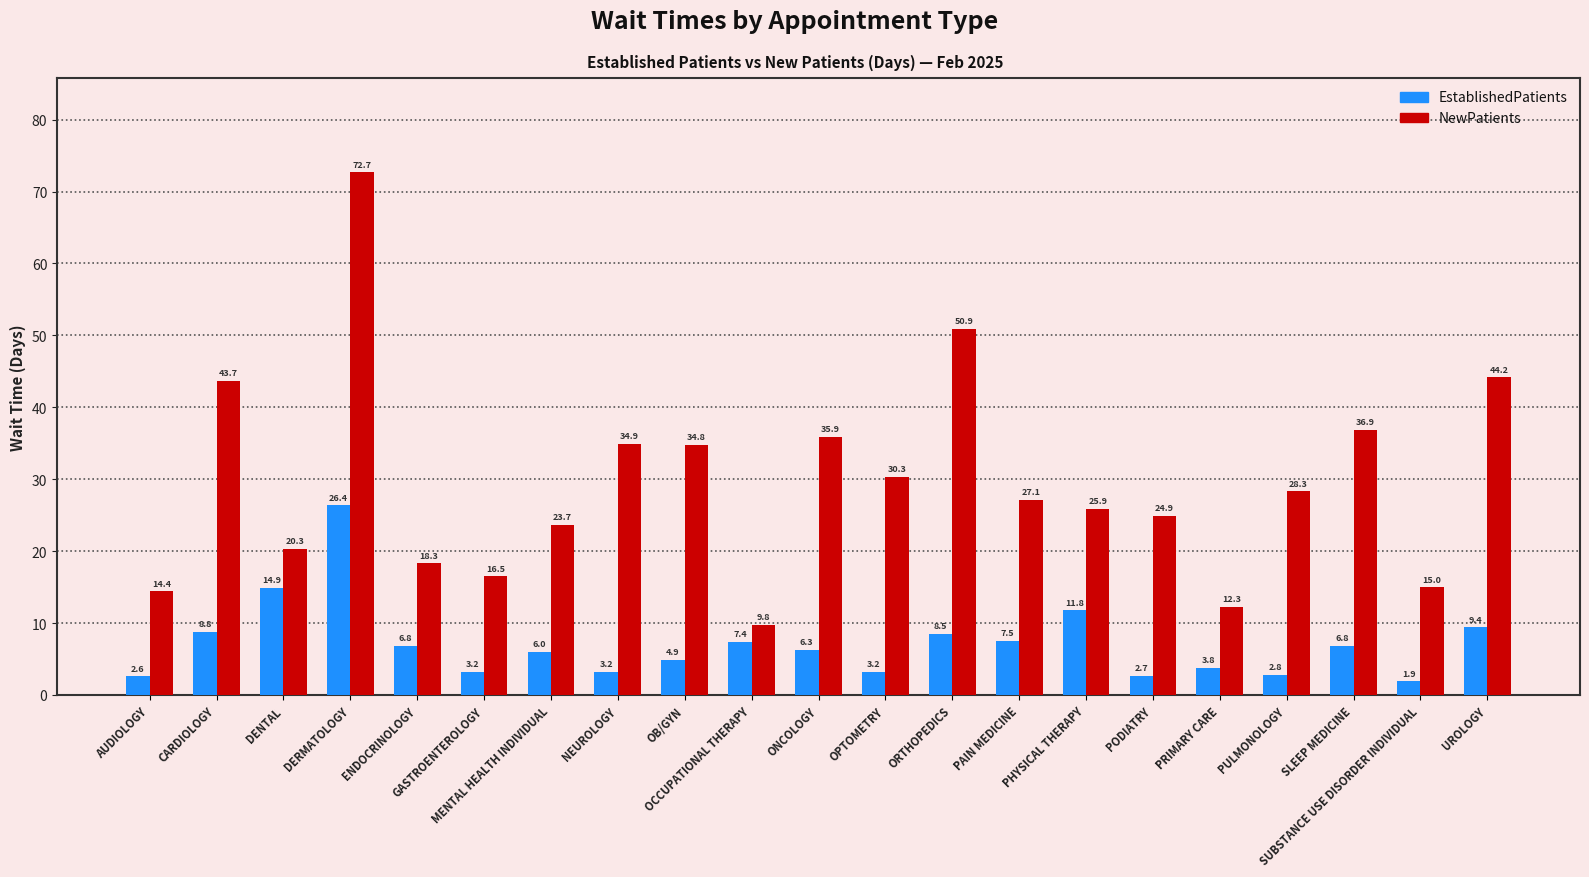

The EstablishedPatients series shows 14.5 at DERMATOLOGY. True or false?

False